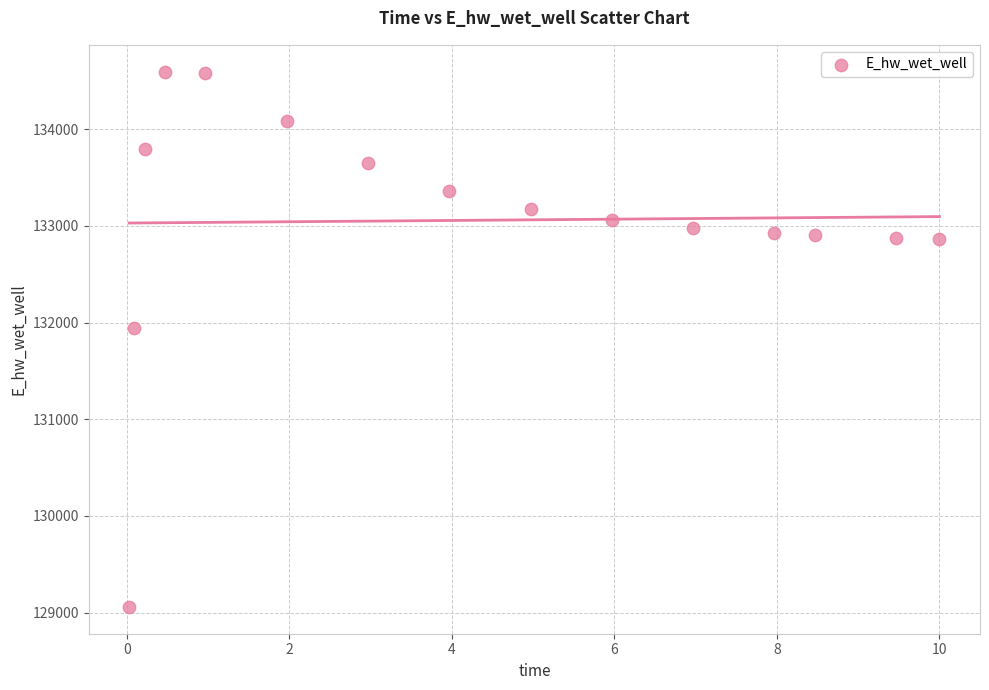

What Y value in the scatter plot is closest to 131827?

131947.6